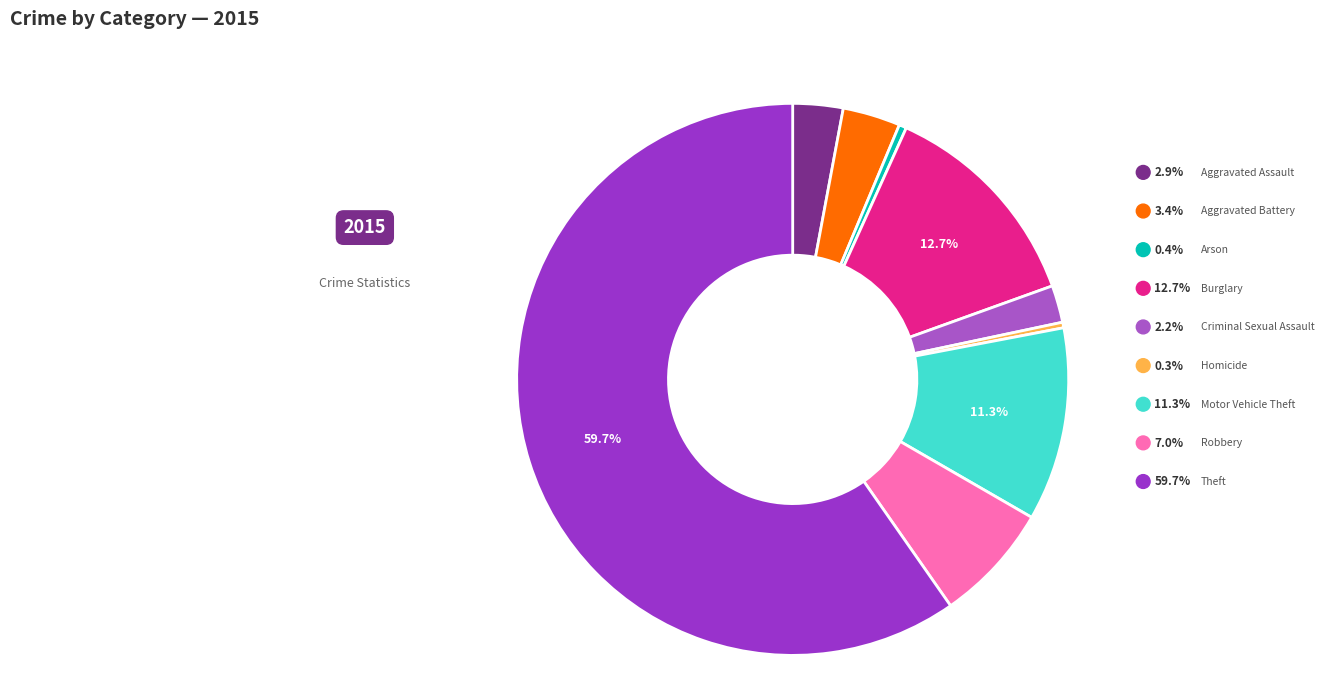

Does any single category account for the majority?

Yes